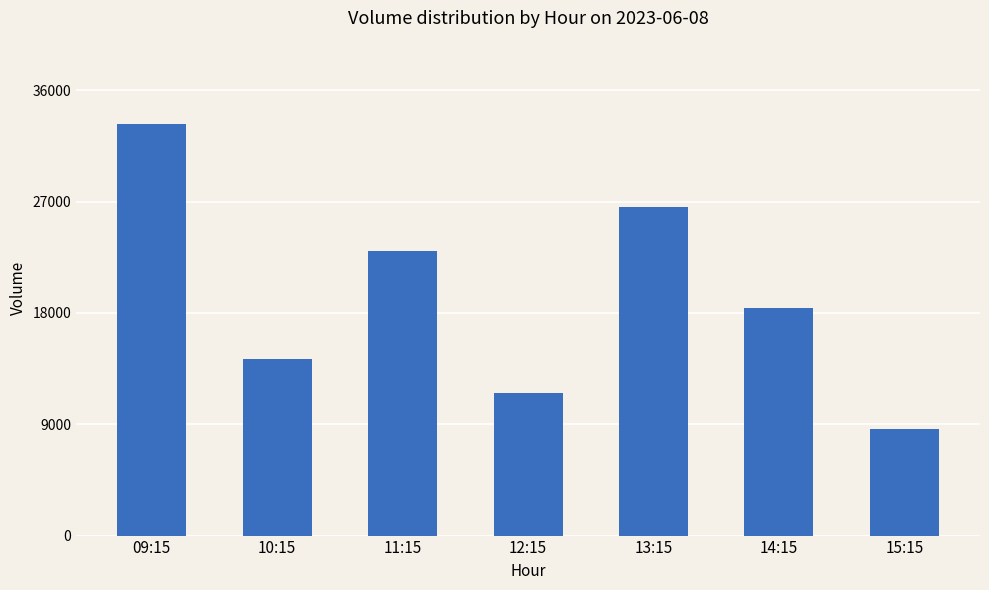

How many values are between 11517 and 26534?

5